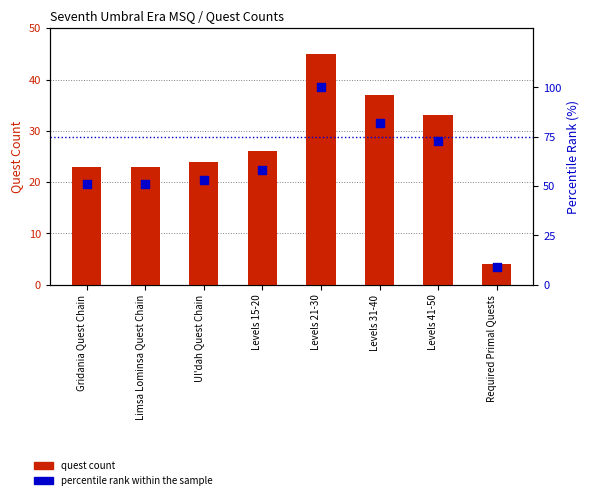

Which series contains the lowest Y value?

quest count